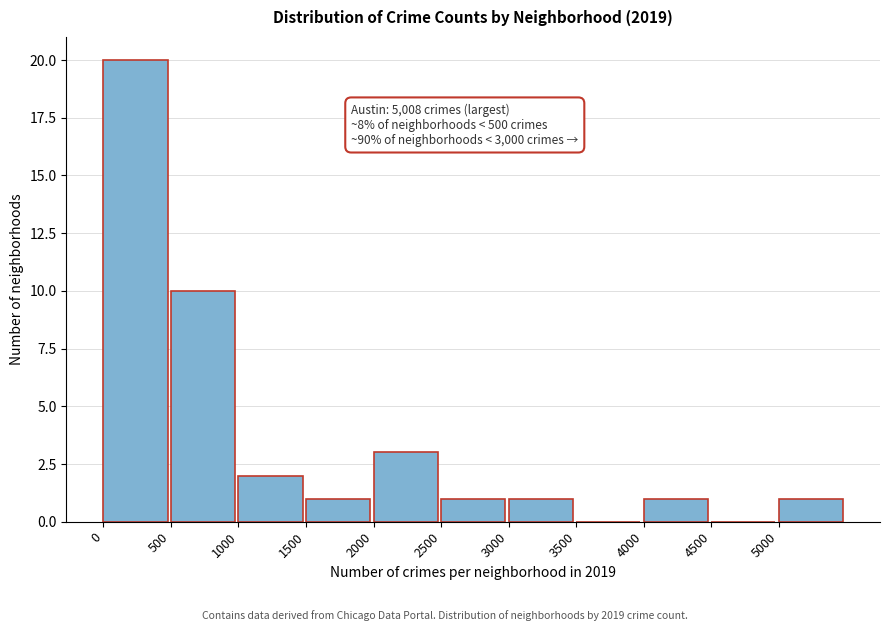

Over which range of the x-axis is the bar tallest?

0 to 500